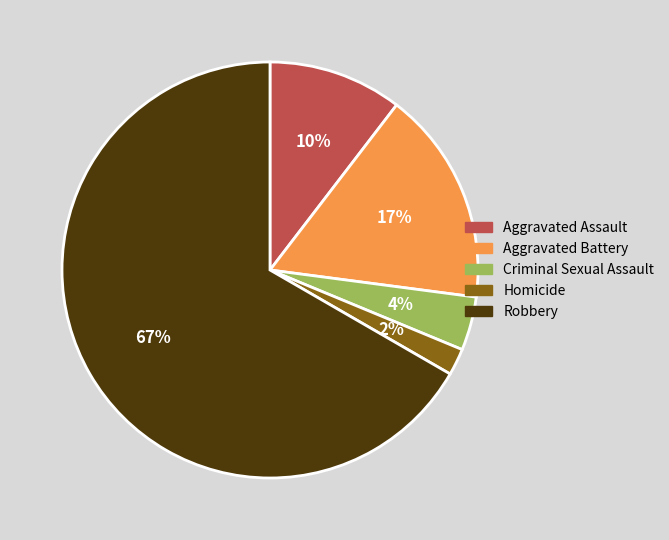

Rank the categories by value from lowest to highest.

Homicide, Criminal Sexual Assault, Aggravated Assault, Aggravated Battery, Robbery